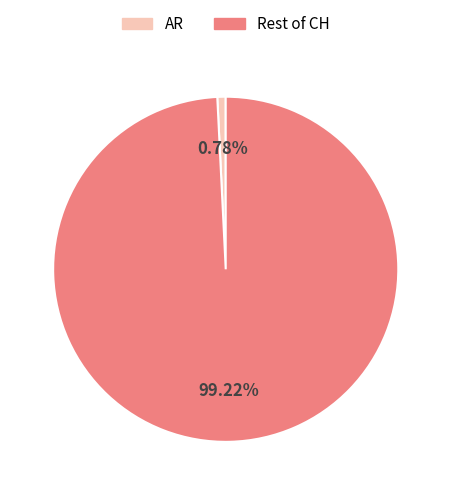

Combined, do AR and Rest of CH account for over 50%?

Yes